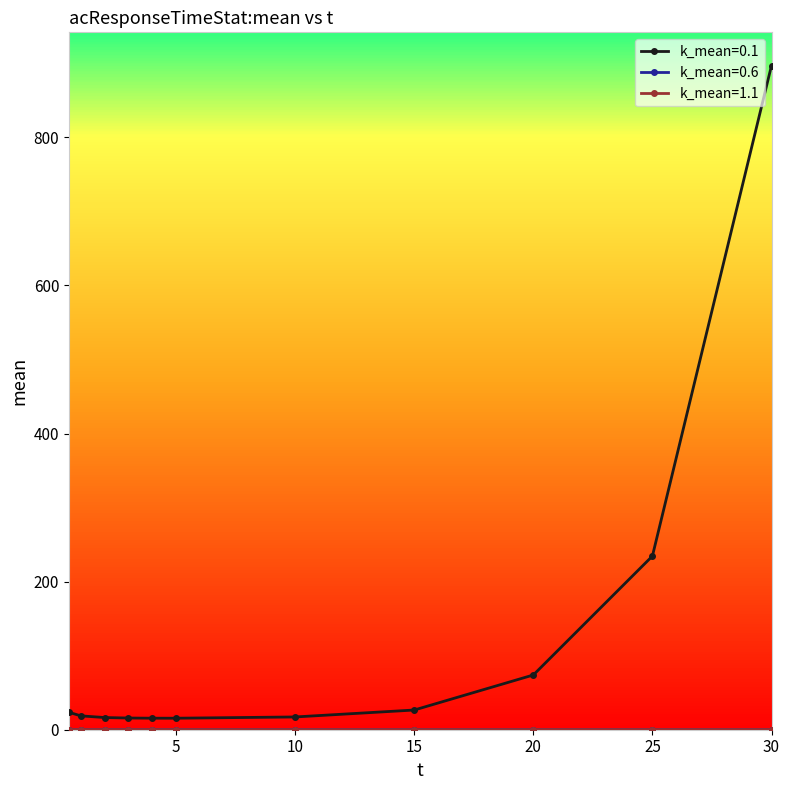

Which series has the largest range (max minus min)?

k_mean=0.1